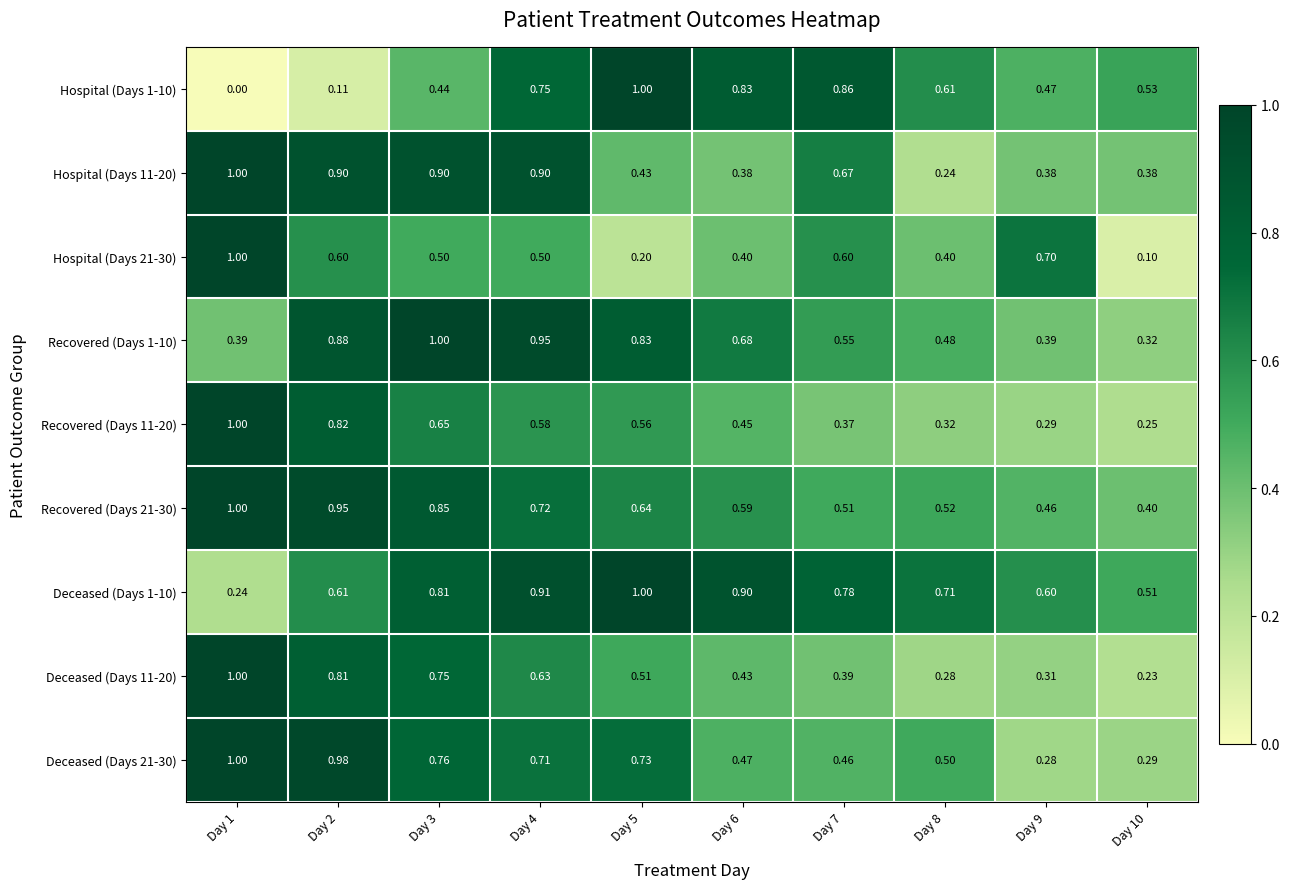

Count the number of categories in the chart.

10